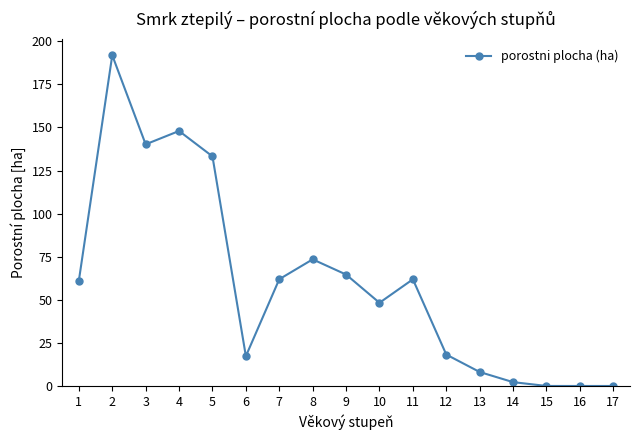

Approximately how many times larger is the value at 12 compared to 2?

0.1